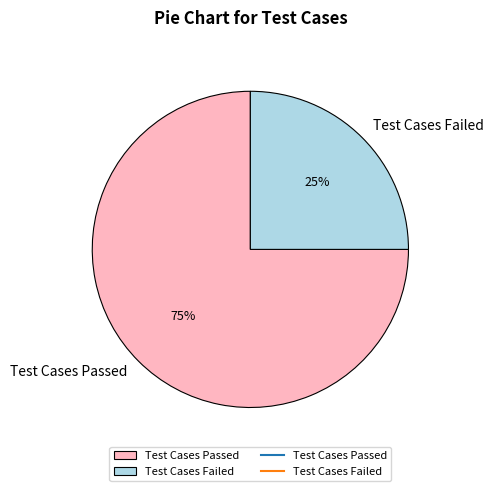

Which slice is the largest?

Test Cases Passed